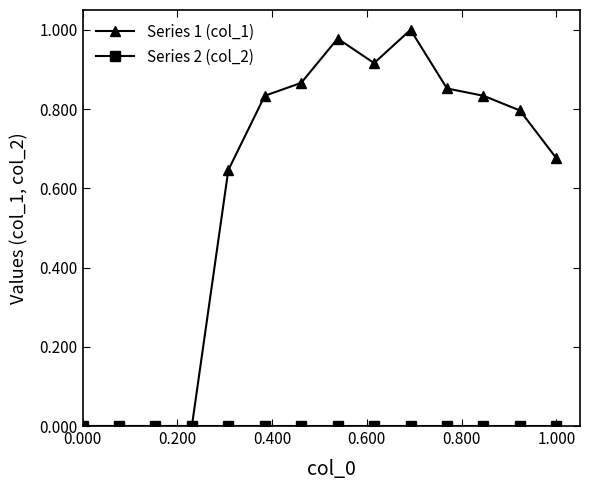

Which series has the largest range (max minus min)?

Series 1 (col_1)